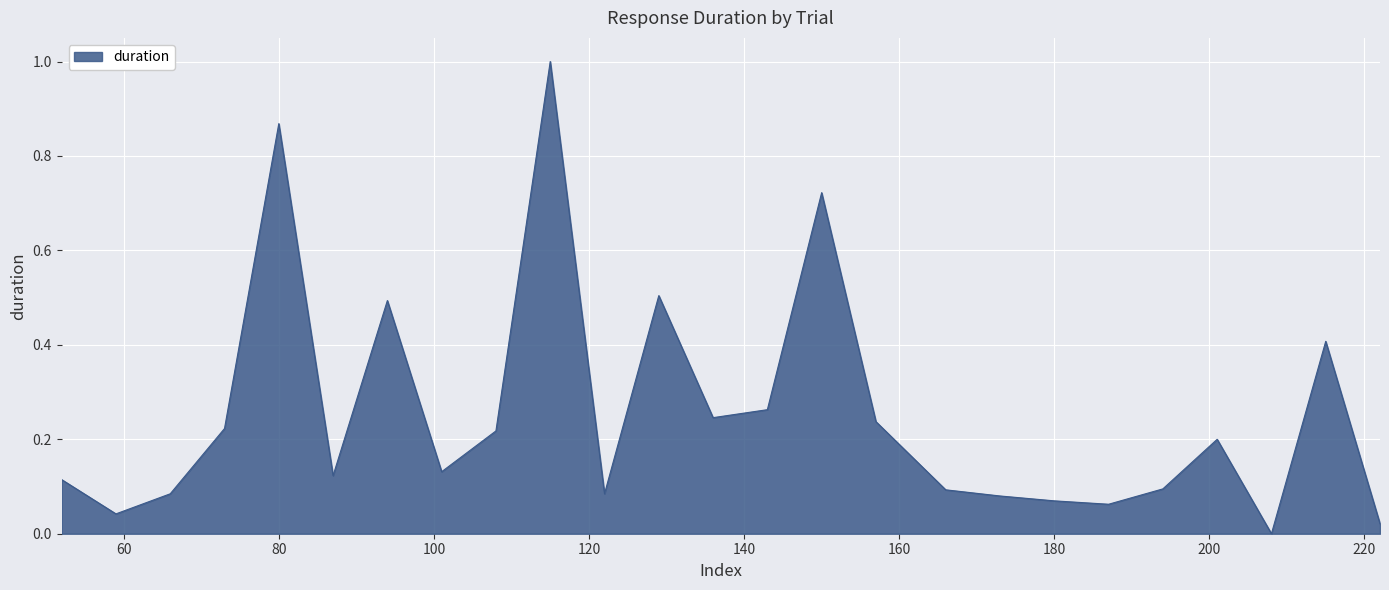

What is the maximum value shown in the chart?

1.0